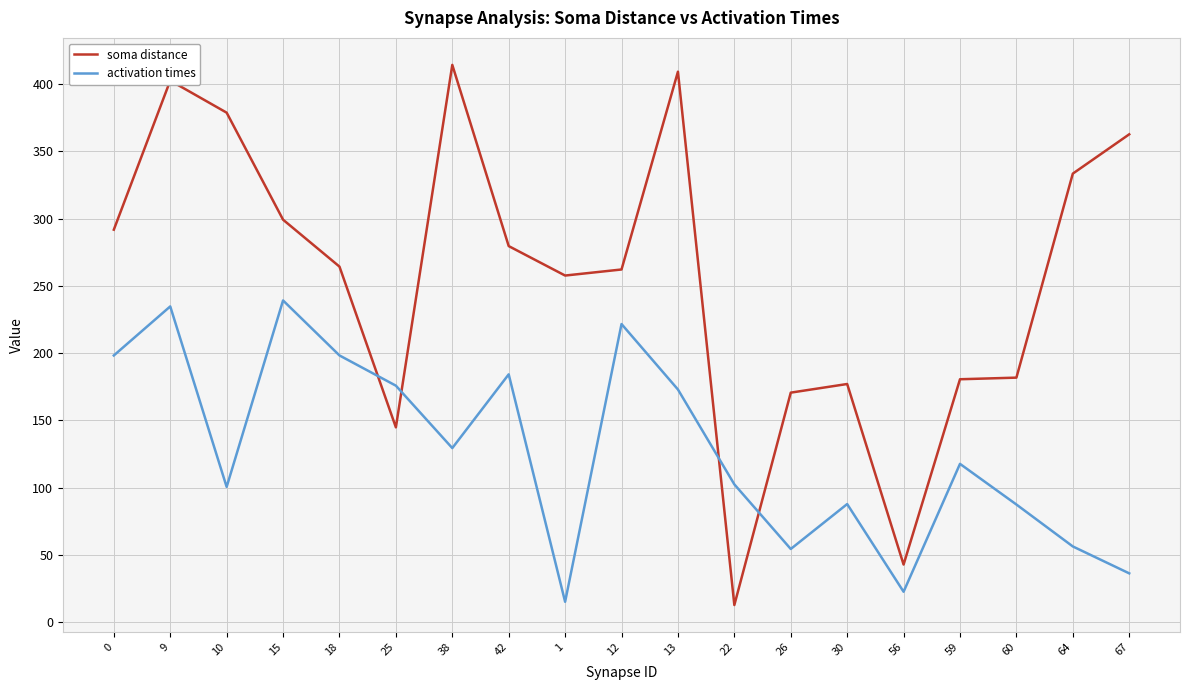

Is this an area chart (filled region under the line)?

No